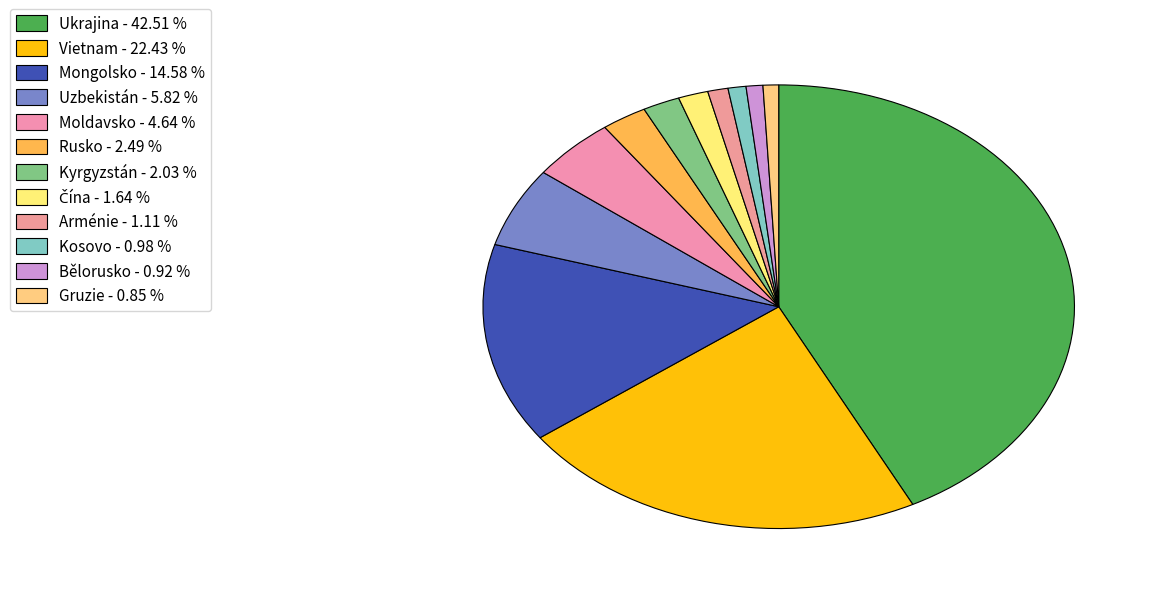

How many segments does this pie chart have?

12